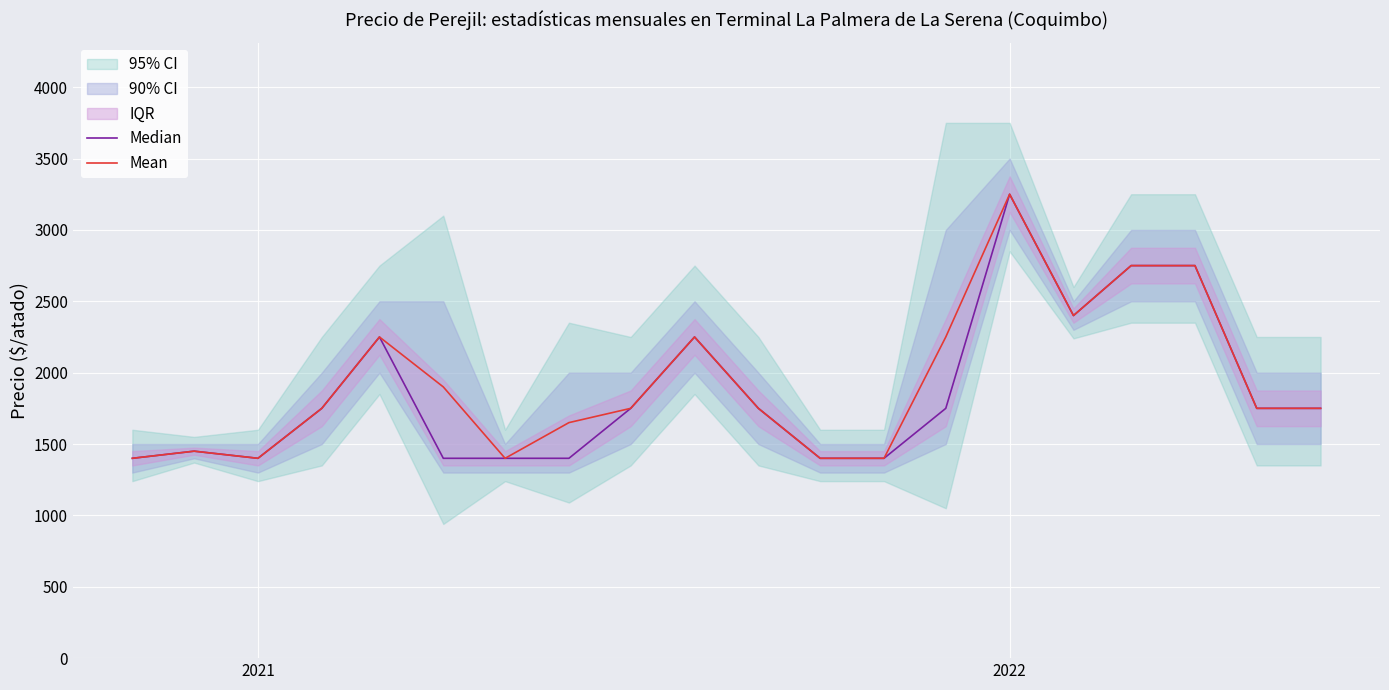

Is the value of Mean at 3 greater than the value of Median at 9?

No